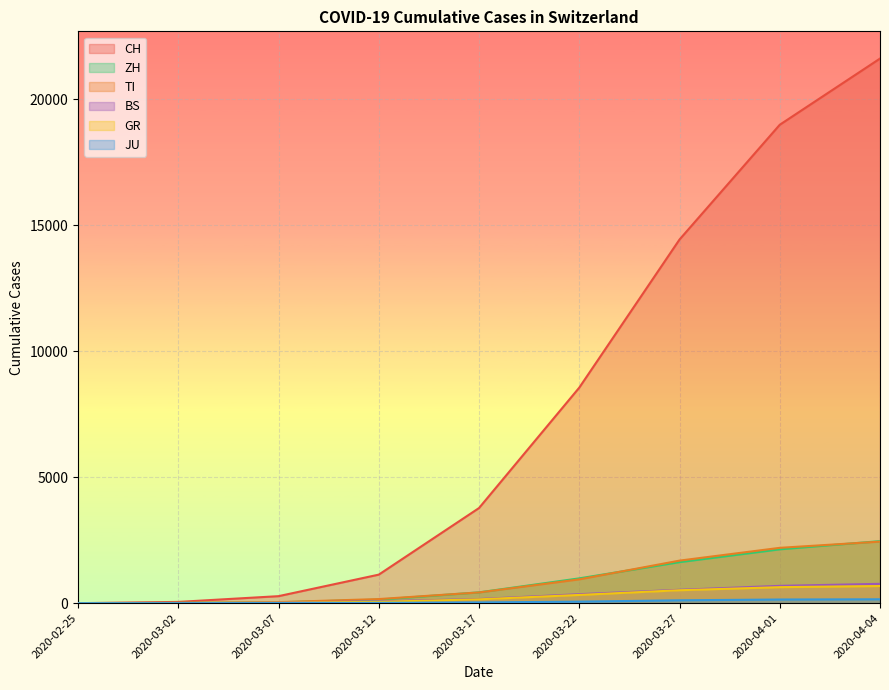

At which category is the sum across all series the highest?

2020-04-04